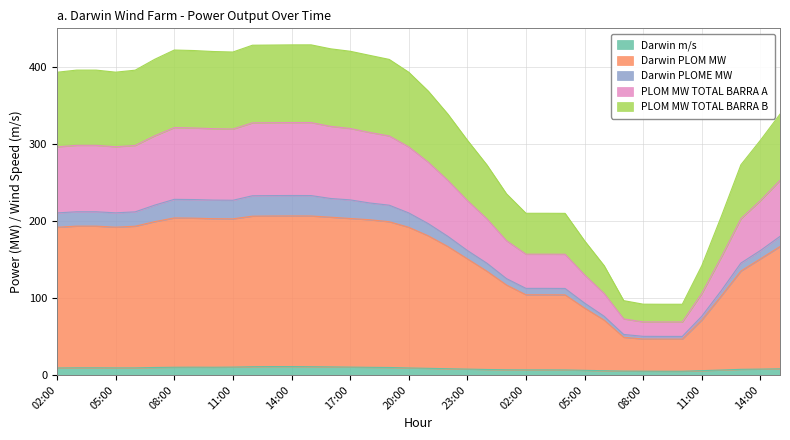

The Darwin PLOM MW series shows 49.0 at 07:00. True or false?

True